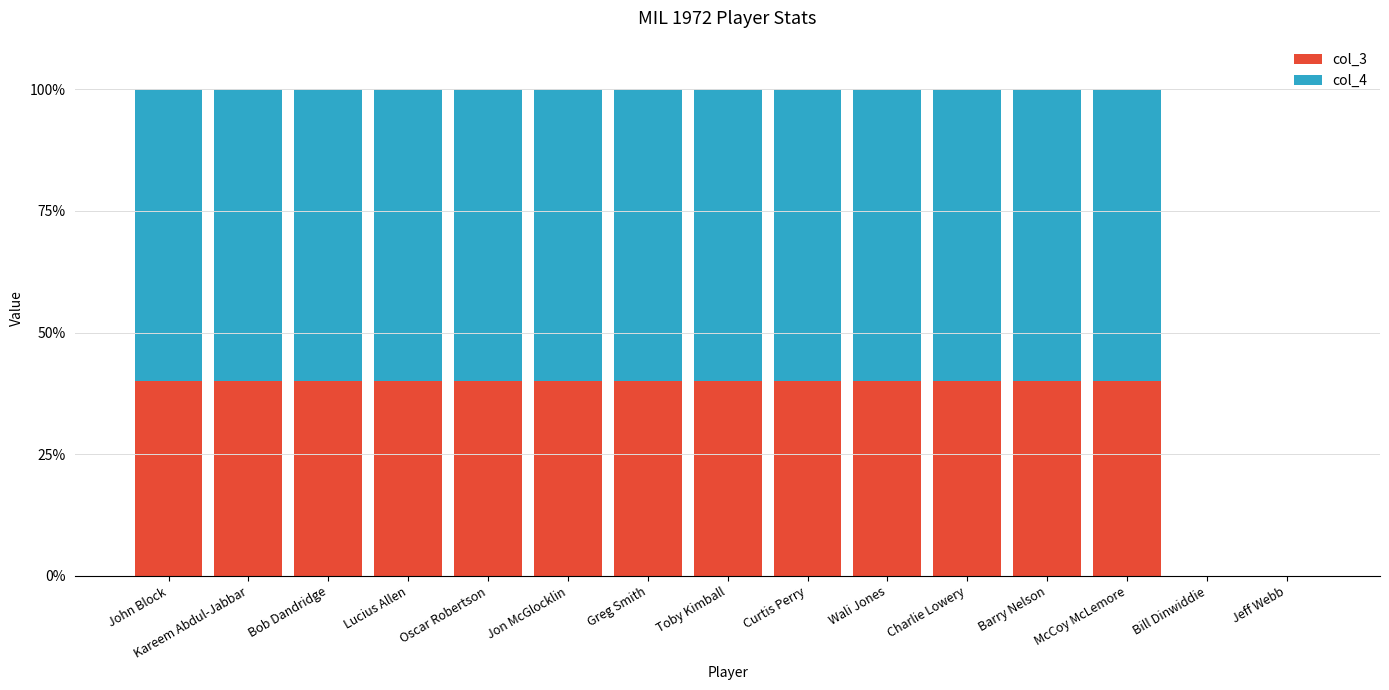

The col_3 series shows 40.0 at Bob Dandridge. True or false?

True